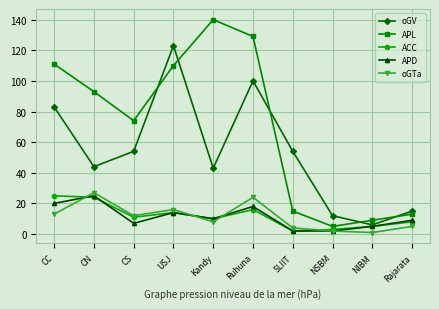

Where is the first local minimum for oGTa?

CS